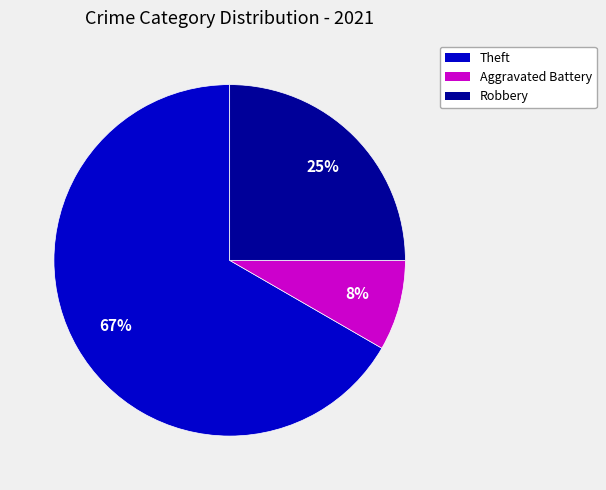

To the nearest percent, what is the average slice percentage?

33%